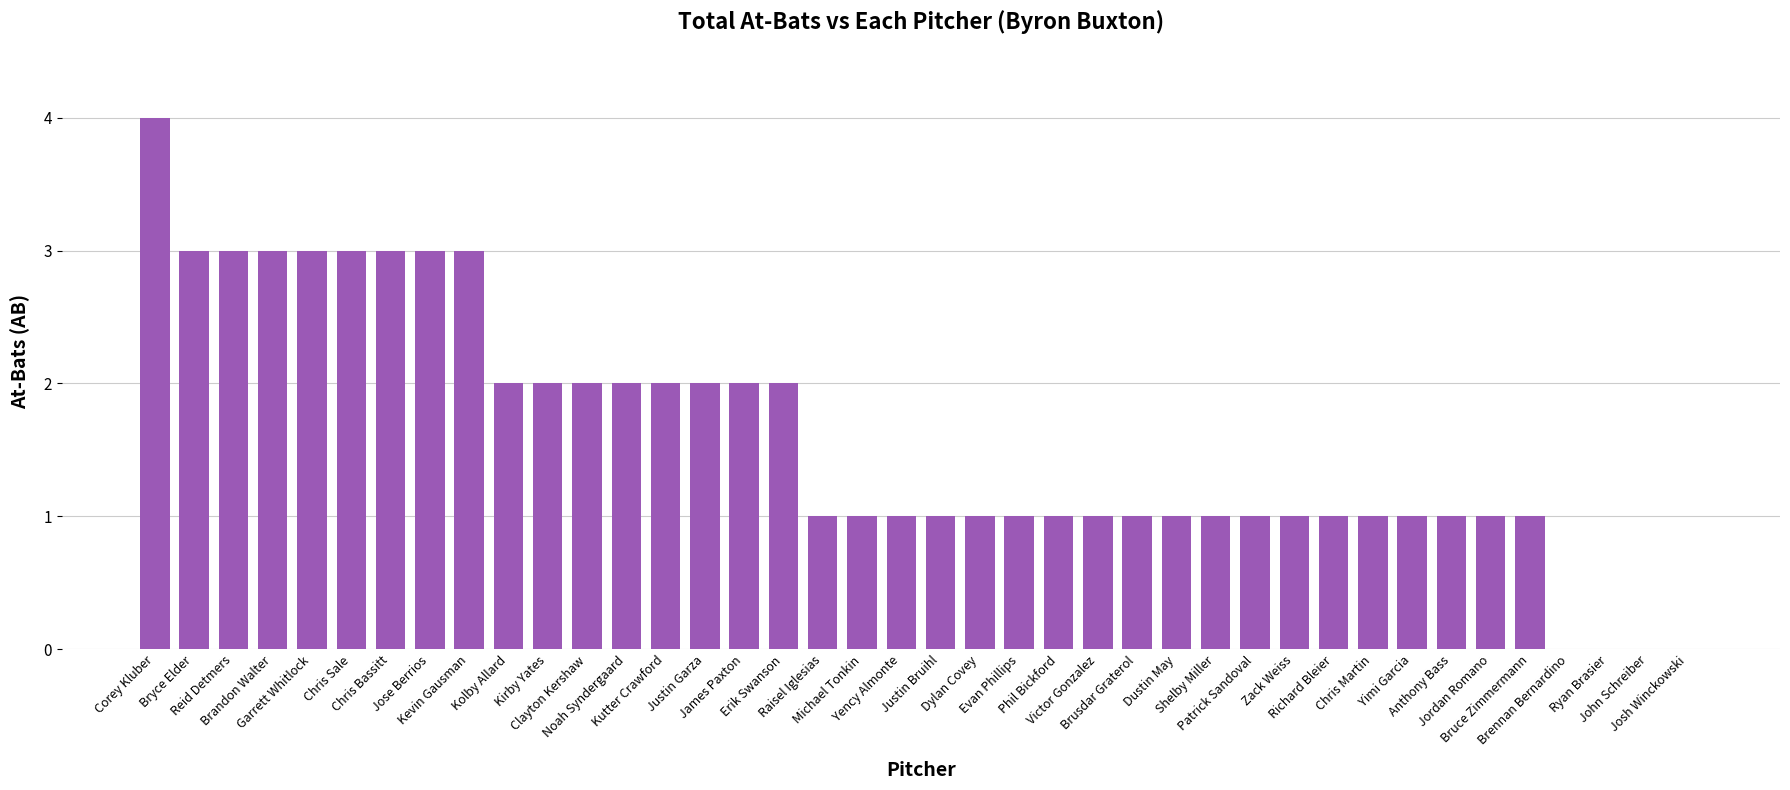

Reading right to left, list all the values displayed in this chart.

Josh Winckowski=0	John Schreiber=0	Ryan Brasier=0	Brennan Bernardino=0	Bruce Zimmermann=1	Jordan Romano=1	Anthony Bass=1	Yimi Garcia=1	Chris Martin=1	Richard Bleier=1	Zack Weiss=1	Patrick Sandoval=1	Shelby Miller=1	Dustin May=1	Brusdar Graterol=1	Victor Gonzalez=1	Phil Bickford=1	Evan Phillips=1	Dylan Covey=1	Justin Bruihl=1	Yency Almonte=1	Michael Tonkin=1	Raisel Iglesias=1	Erik Swanson=2	James Paxton=2	Justin Garza=2	Kutter Crawford=2	Noah Syndergaard=2	Clayton Kershaw=2	Kirby Yates=2	Kolby Allard=2	Kevin Gausman=3	Jose Berrios=3	Chris Bassitt=3	Chris Sale=3	Garrett Whitlock=3	Brandon Walter=3	Reid Detmers=3	Bryce Elder=3	Corey Kluber=4